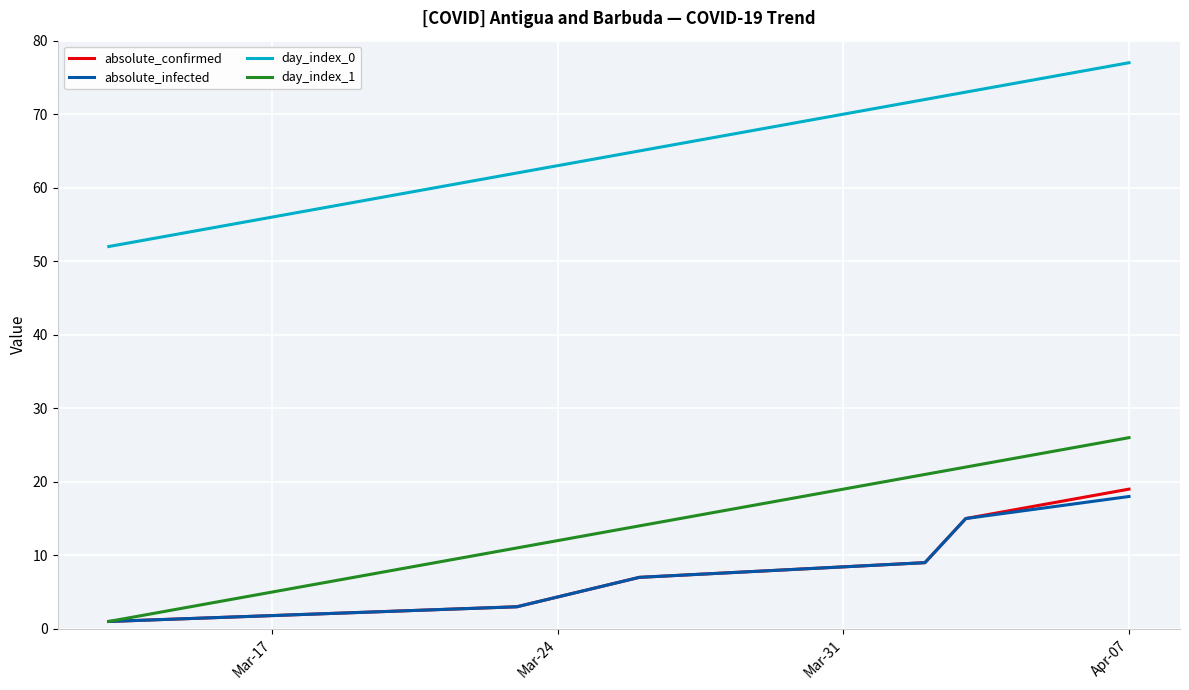

At how many categories does at least one series exceed 4?

6